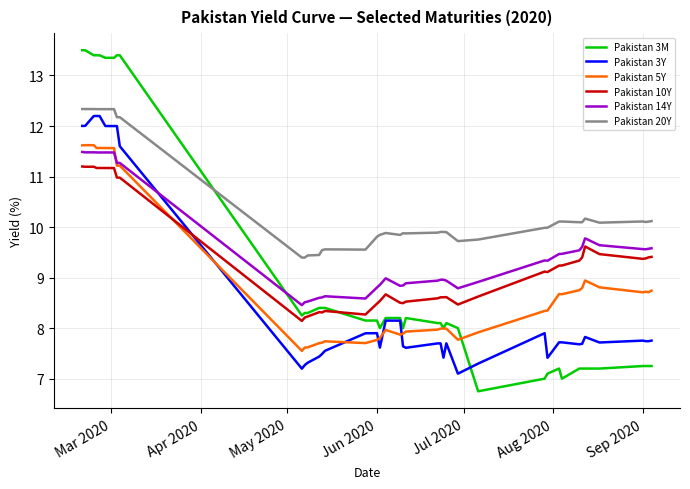

What is the greatest value displayed?

13.5